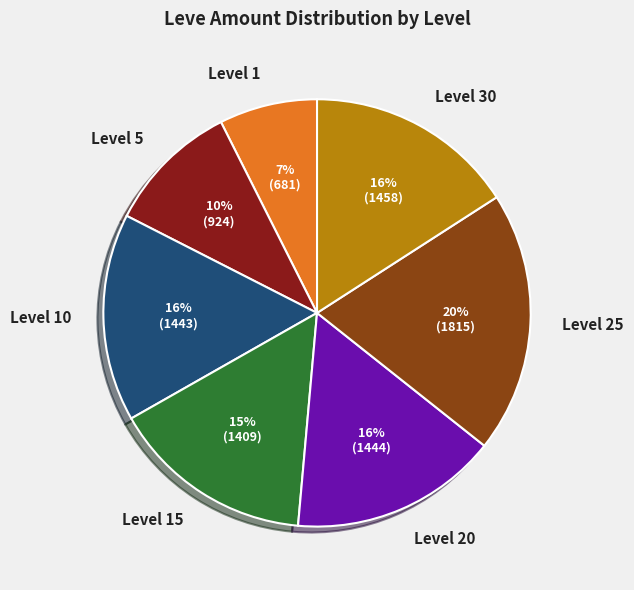

Between Level 5 and Level 20, which is larger?

Level 20